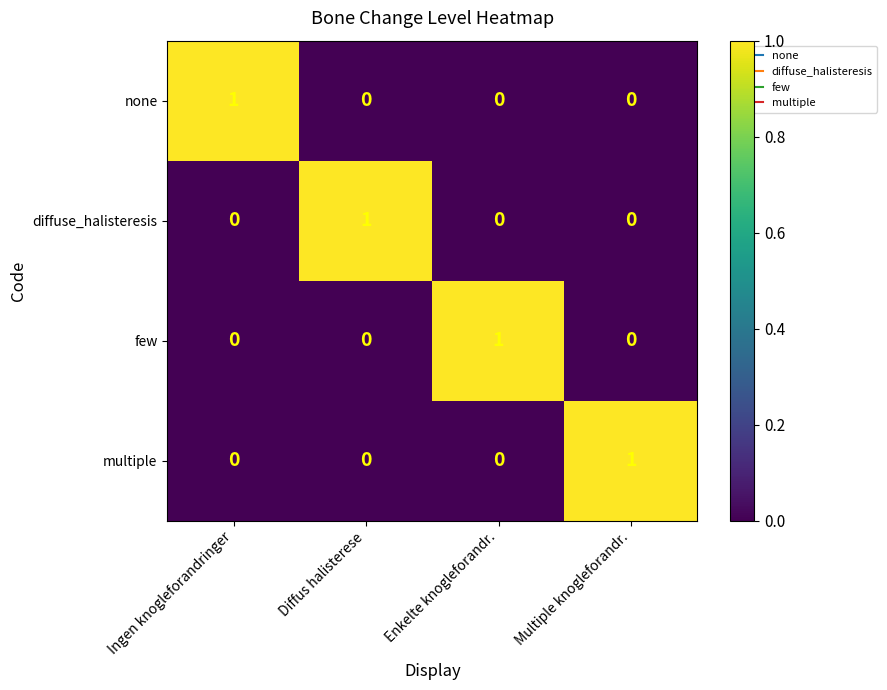

Reading right to left, what are all the values shown in this chart?

none: Multiple knogleforandr.=0	Enkelte knogleforandr.=0	Diffus halisterese=0	Ingen knogleforandringer=1
diffuse_halisteresis: Multiple knogleforandr.=0	Enkelte knogleforandr.=0	Diffus halisterese=1	Ingen knogleforandringer=0
few: Multiple knogleforandr.=0	Enkelte knogleforandr.=1	Diffus halisterese=0	Ingen knogleforandringer=0
multiple: Multiple knogleforandr.=1	Enkelte knogleforandr.=0	Diffus halisterese=0	Ingen knogleforandringer=0